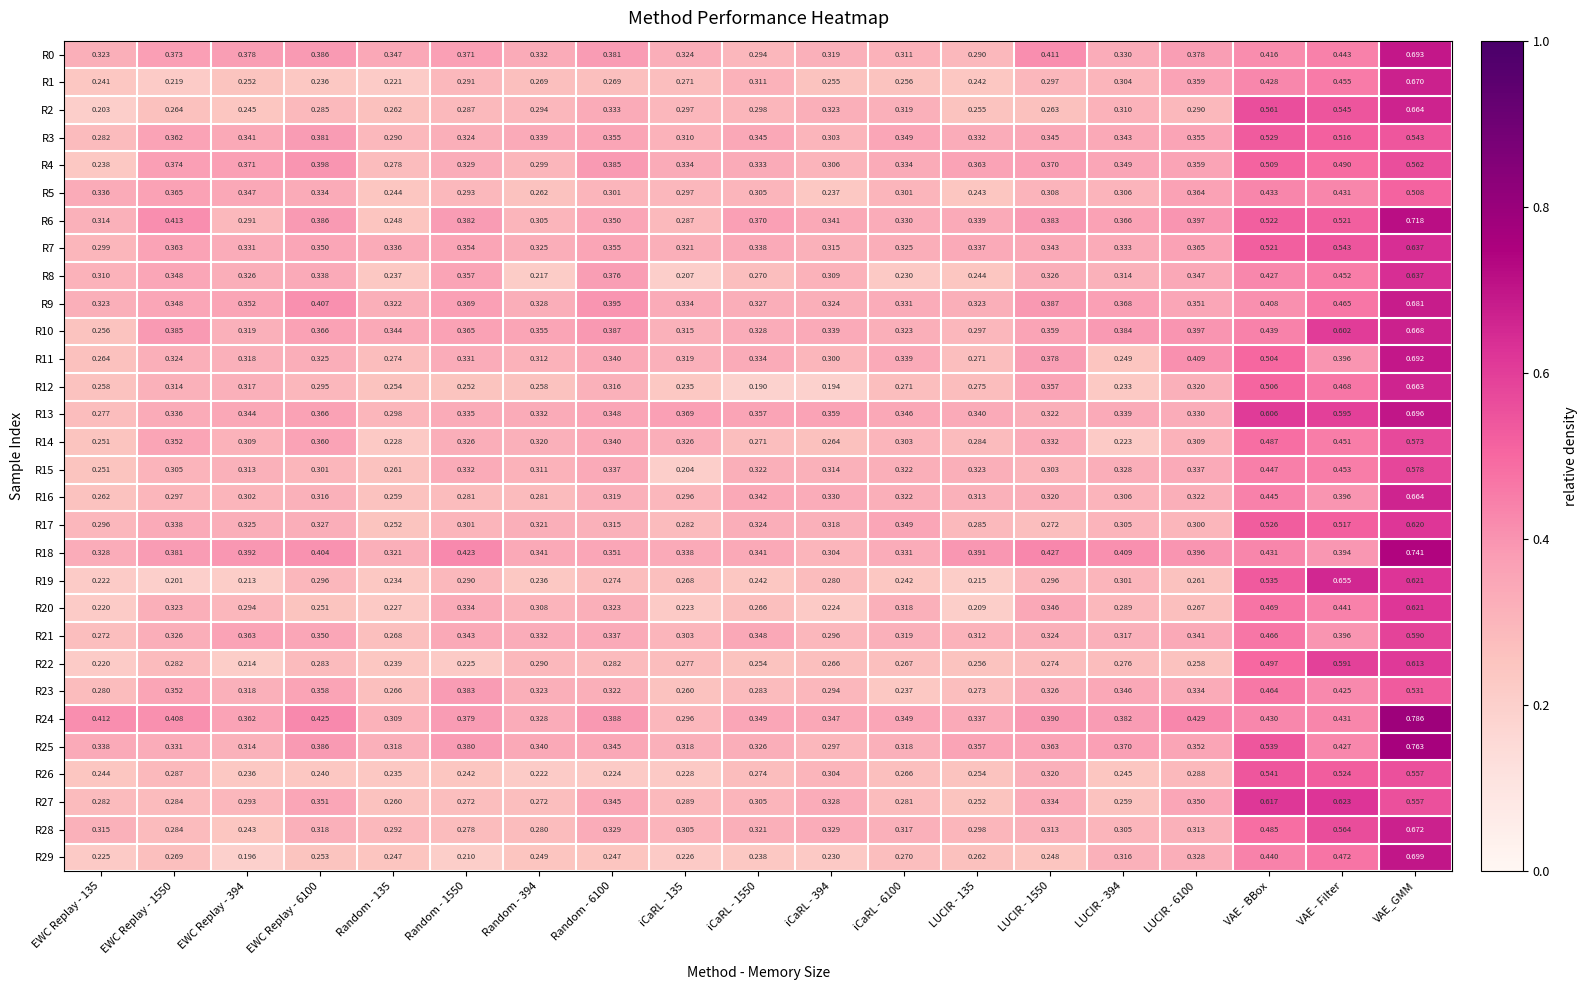

At which category does the chart reach its peak across all series?

VAE_GMM